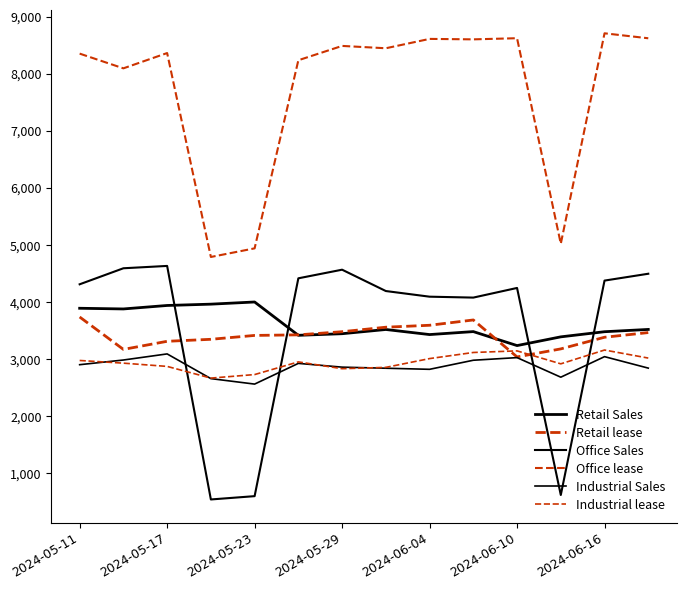

Is this an area chart (filled region under the line)?

No